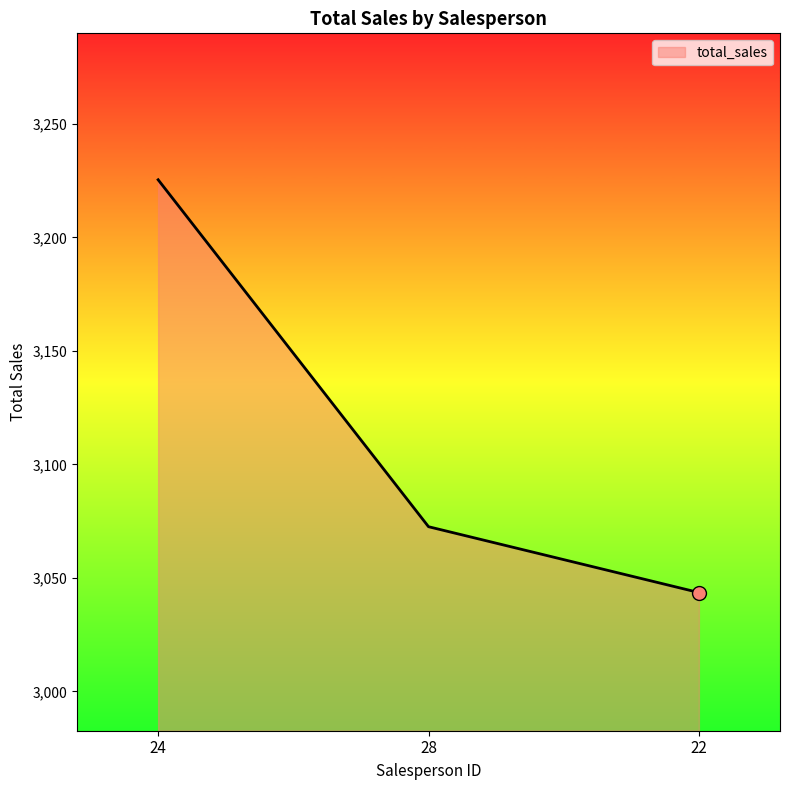

At which label is the value closest to 3134?

28